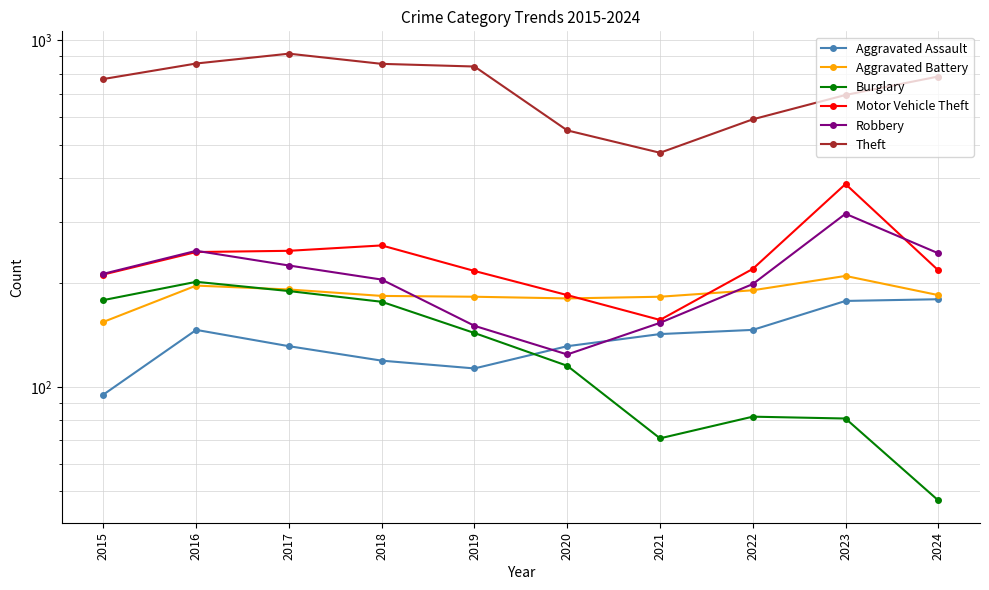

The value of Motor Vehicle Theft at 2017 is 324. True or false?

False